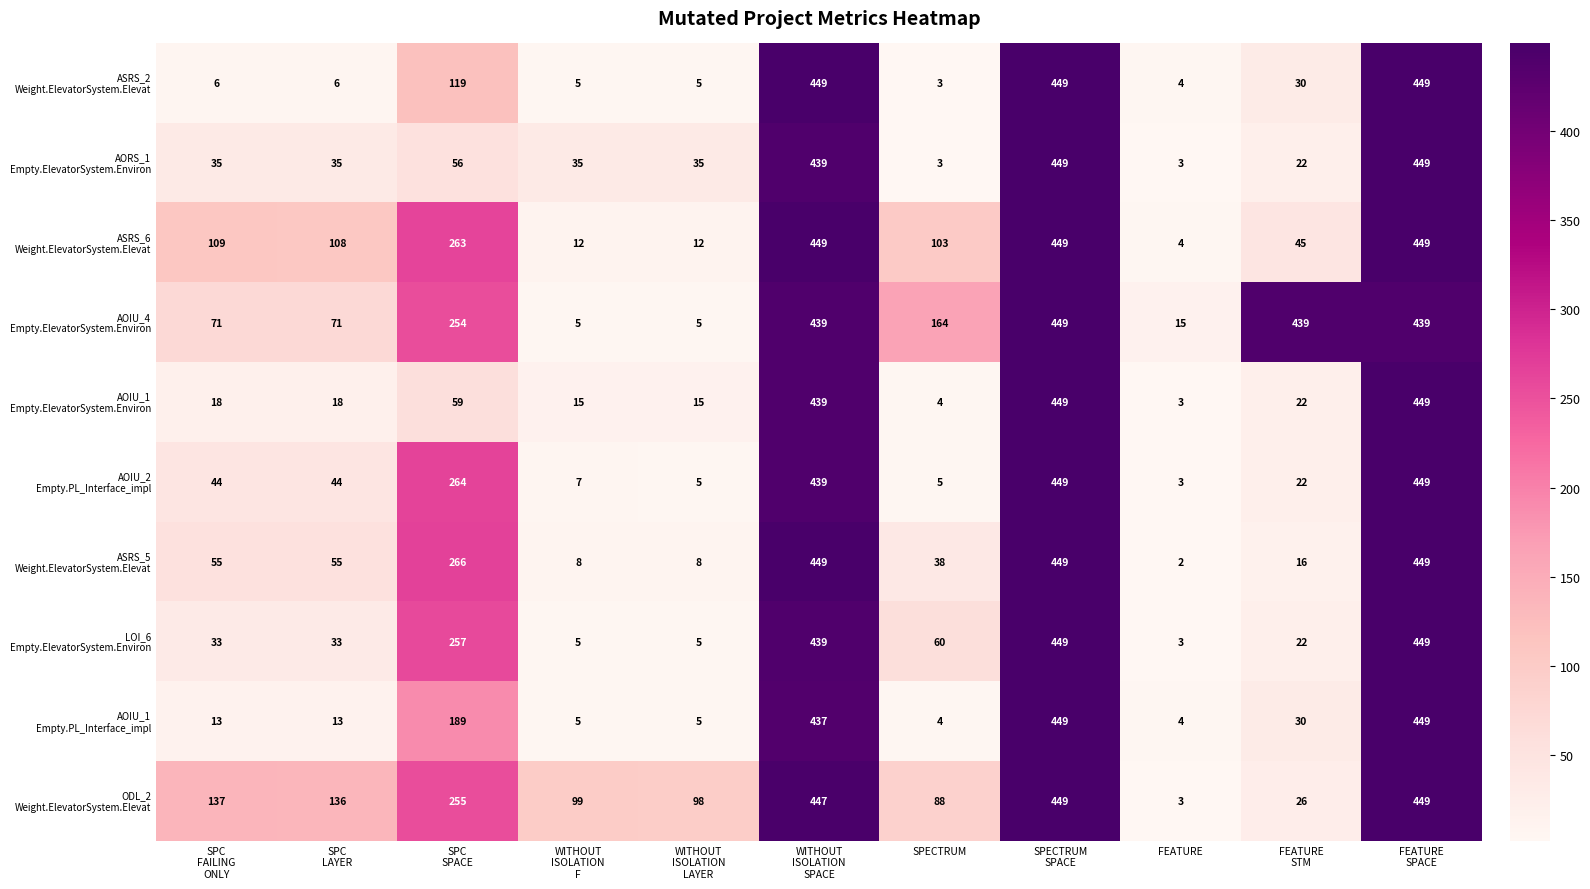

What is the maximum value shown in the chart?

449